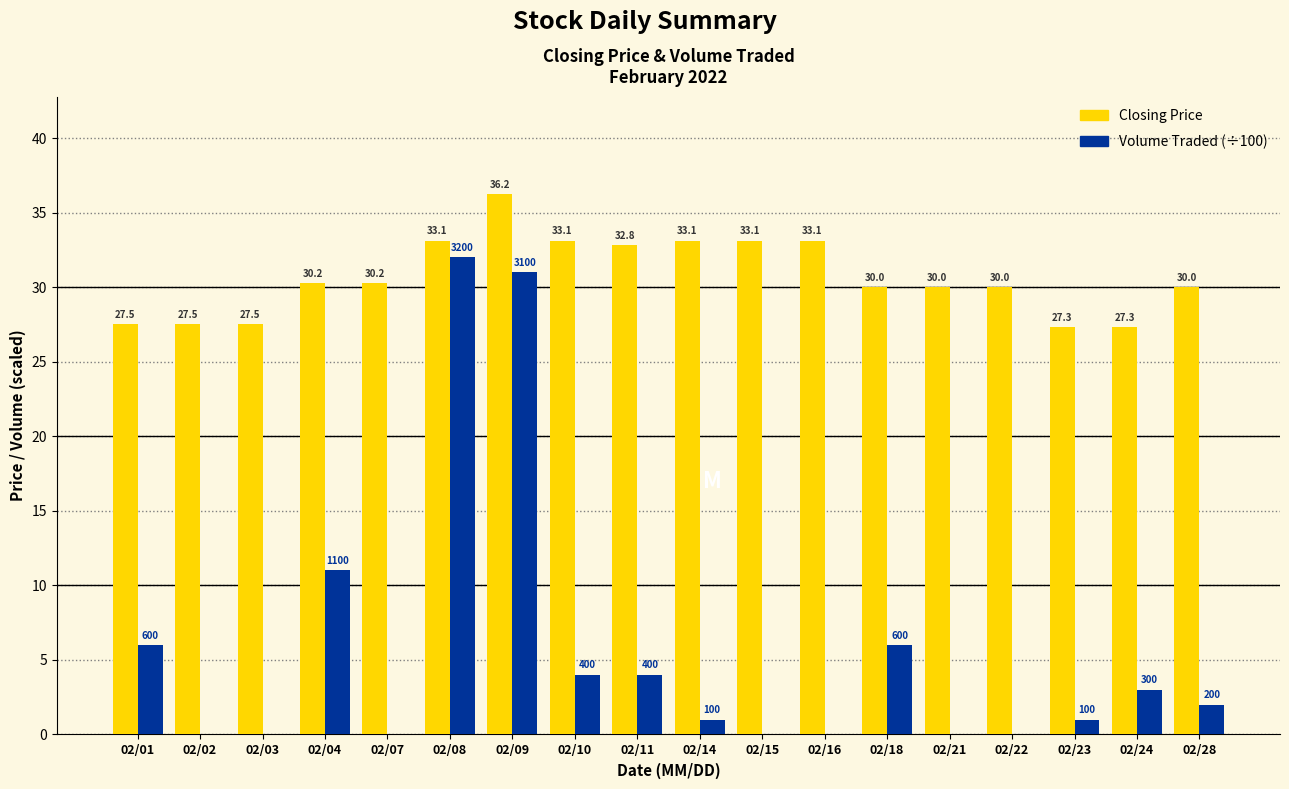

How many groups of bars are there?

18